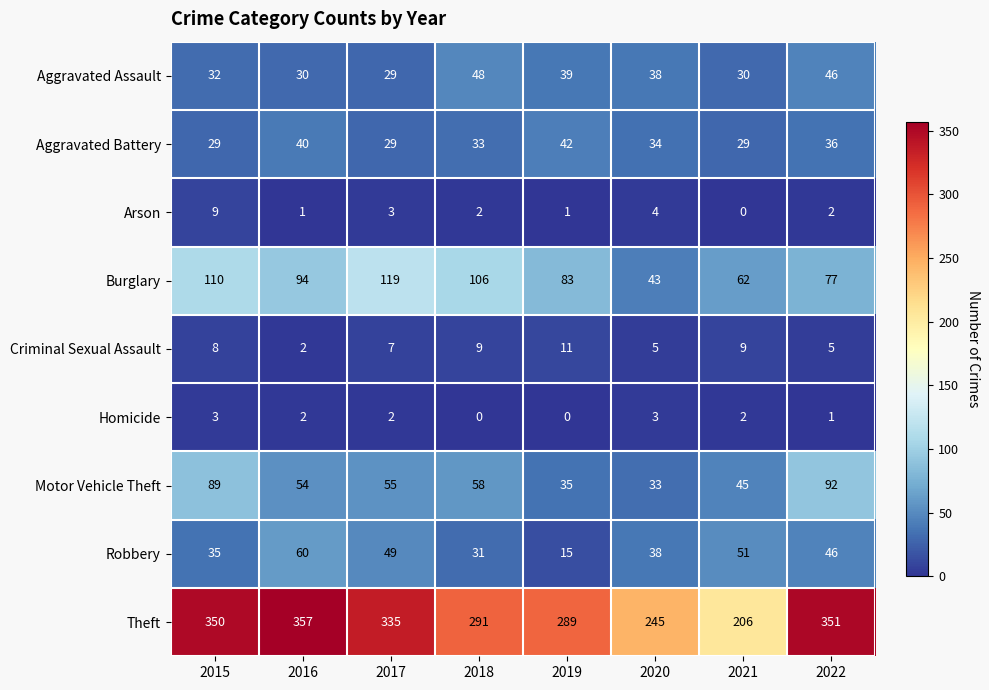

Is it true that Burglary equals 105 at 2021?

False